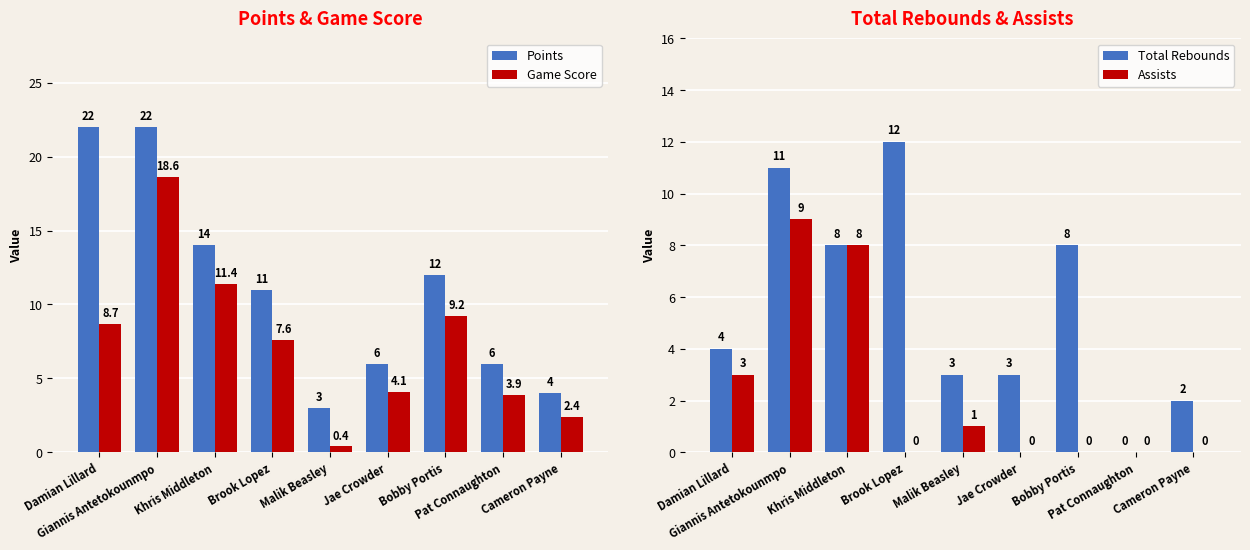

Rank the series by their maximum value, from lowest to highest.

Assists, Total Rebounds, Game Score, Points